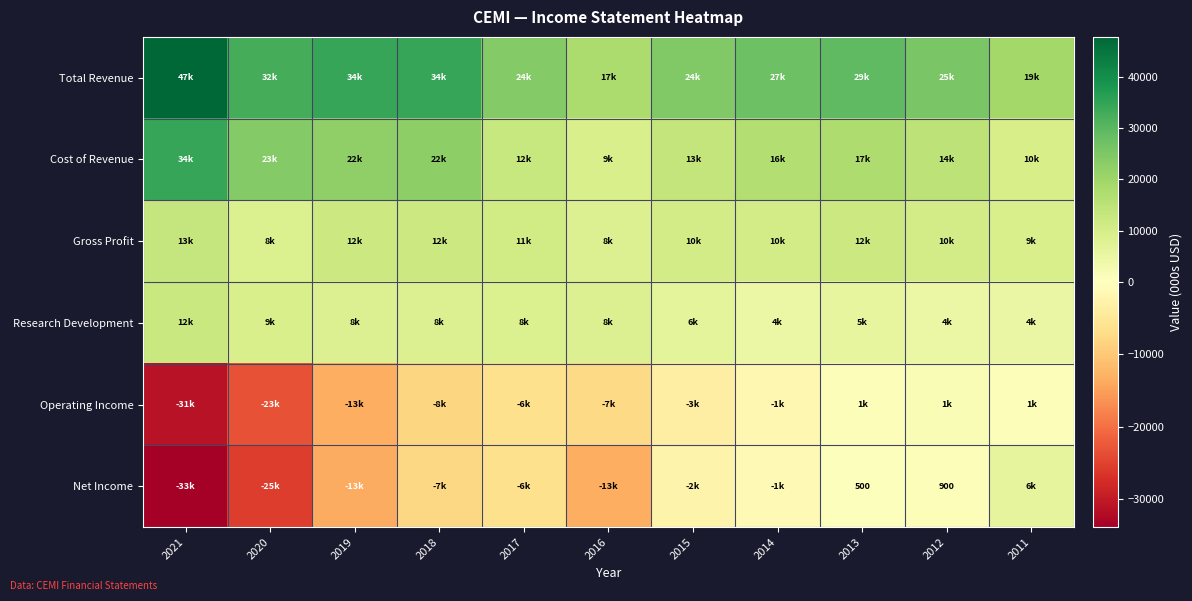

Which series has the largest total across all categories?

Total Revenue